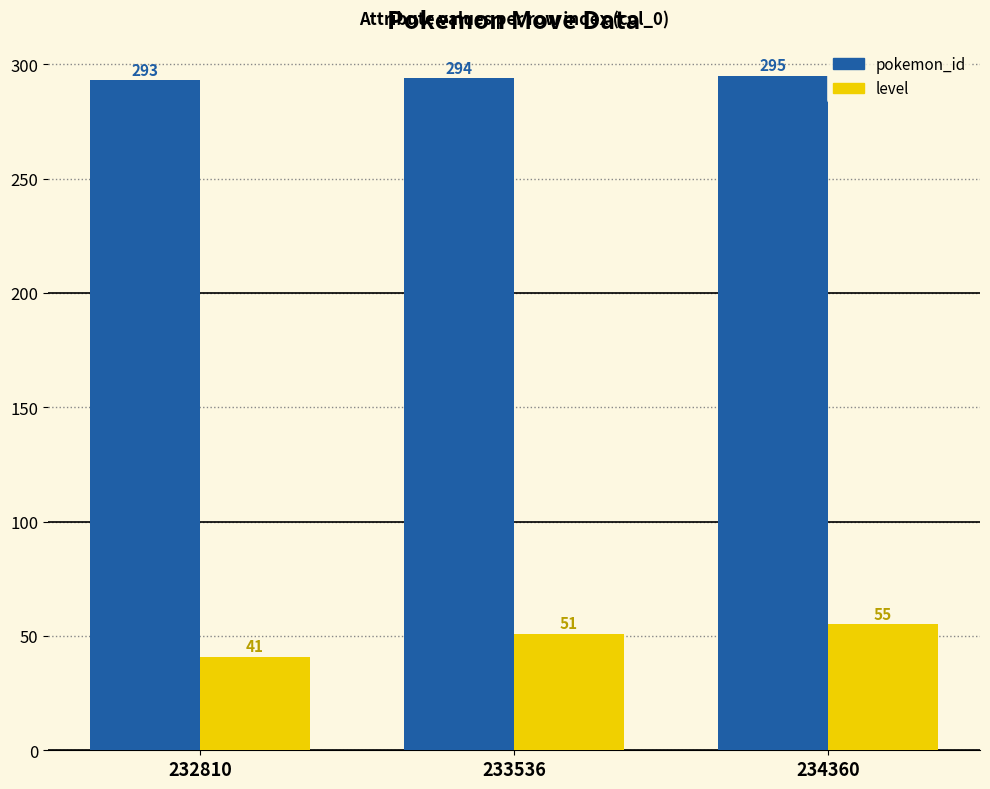

Which label corresponds to the largest value in the chart?

234360